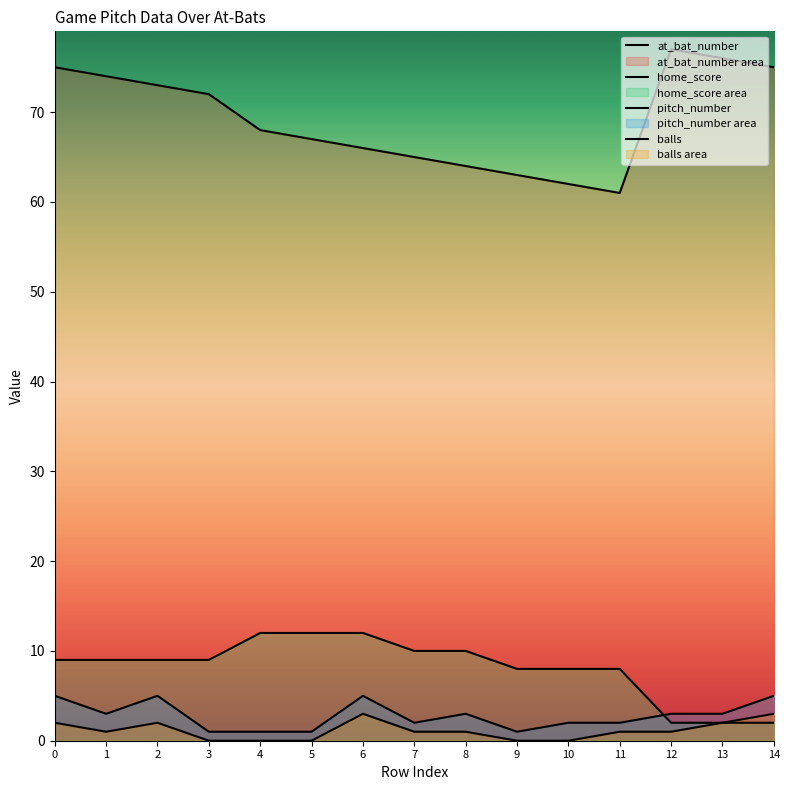

What is the difference between the highest and lowest values at 6?

63